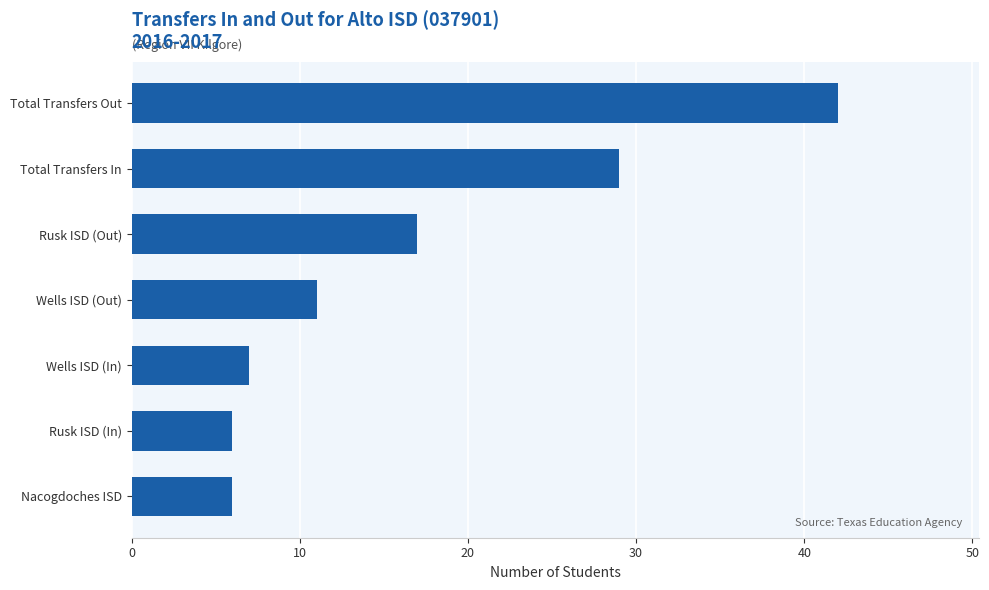

What is the change in value from Total Transfers In to Wells ISD (Out)?

-18